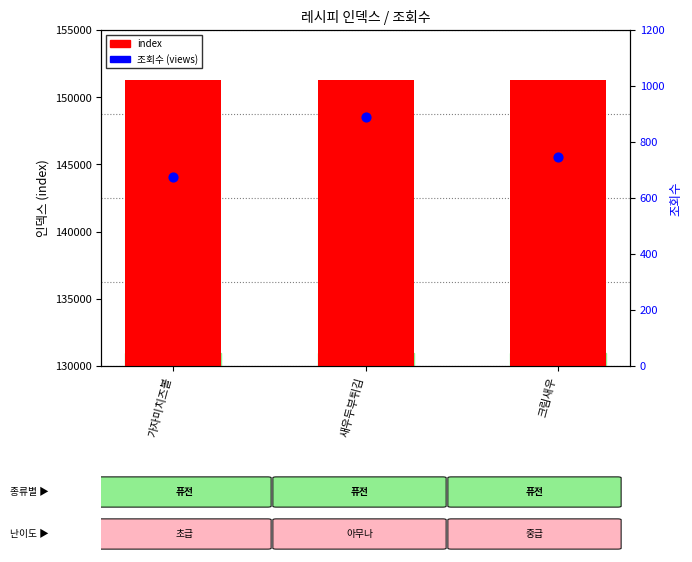

Which series has the largest Y range (max minus min)?

조회수 (views)